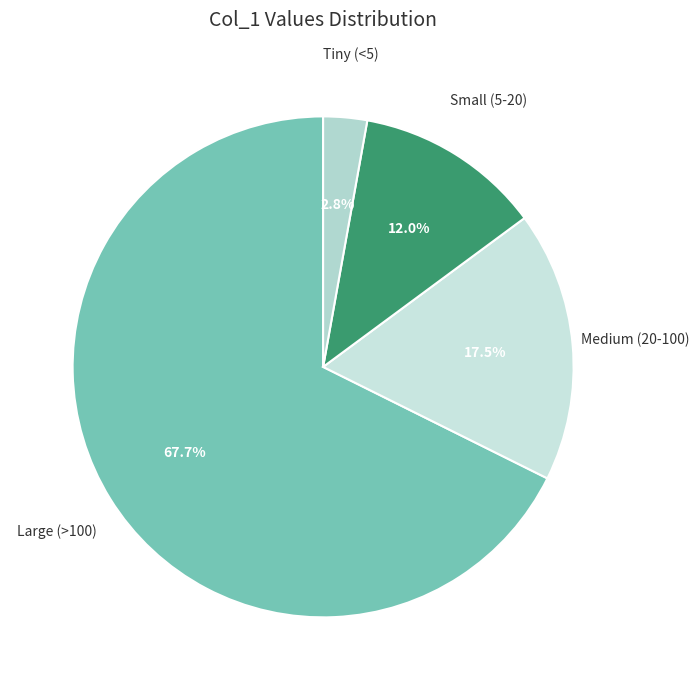

How many segments does this pie chart have?

4